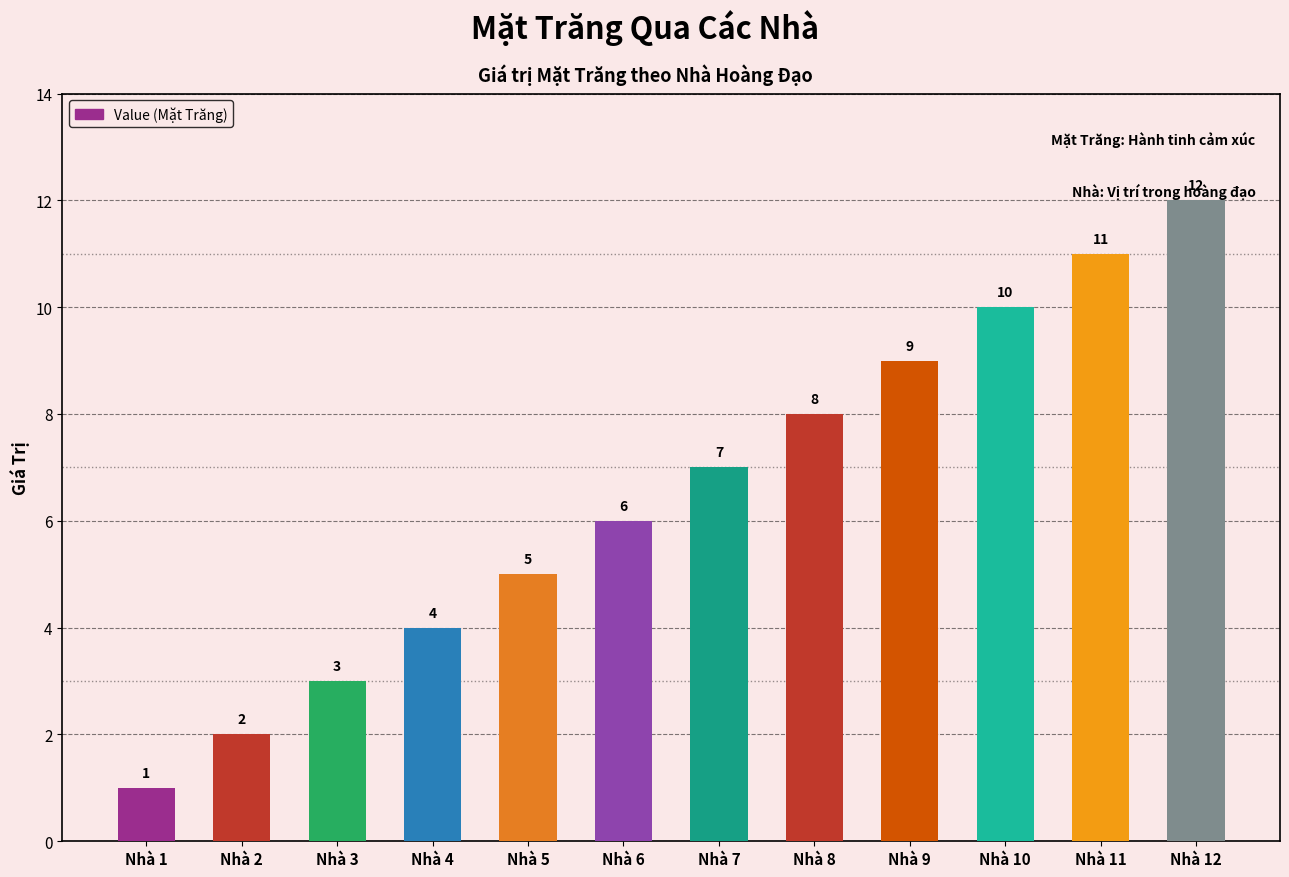

What is the value of the 4th bar from the left?

4